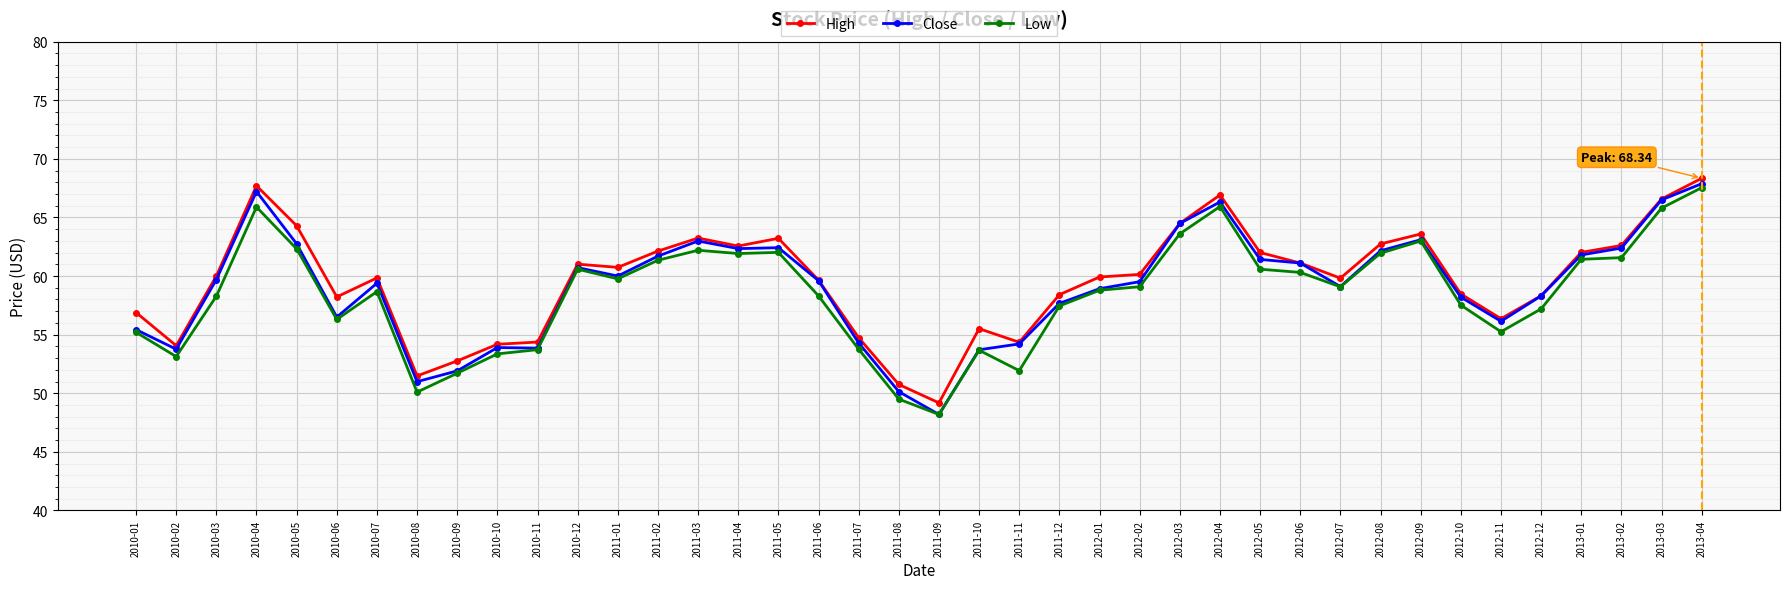

At which label does Low reach its peak?

2013-04